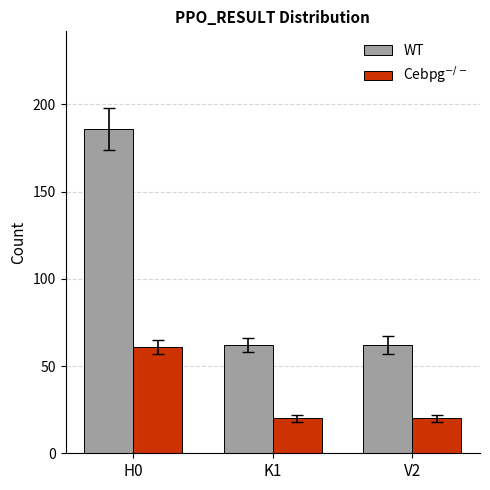

Does the chart contain stacked bars?

No